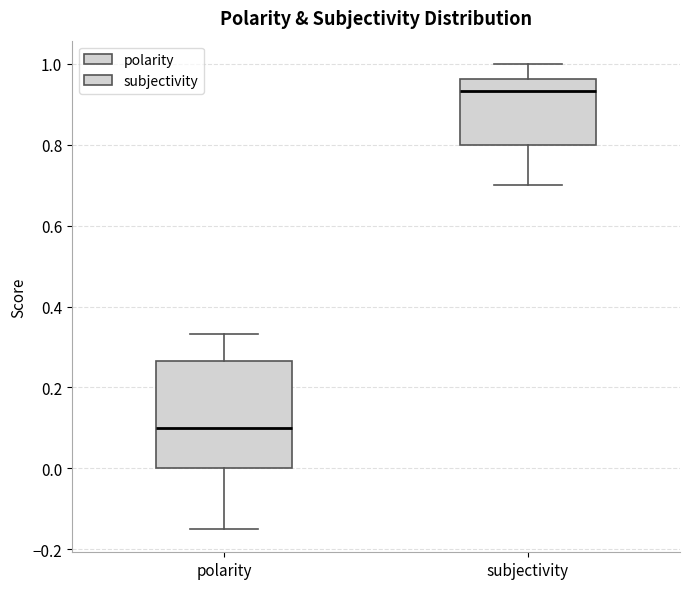

Which box's median line is the highest?

subjectivity